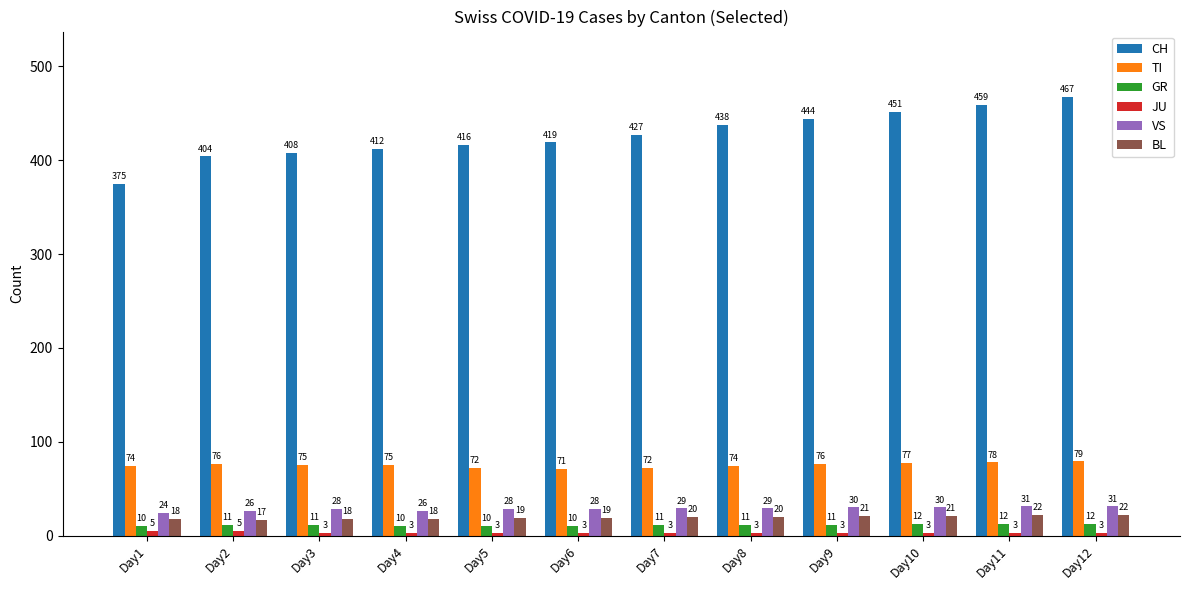

What is the difference between the maximum and minimum values in the VS series?

7